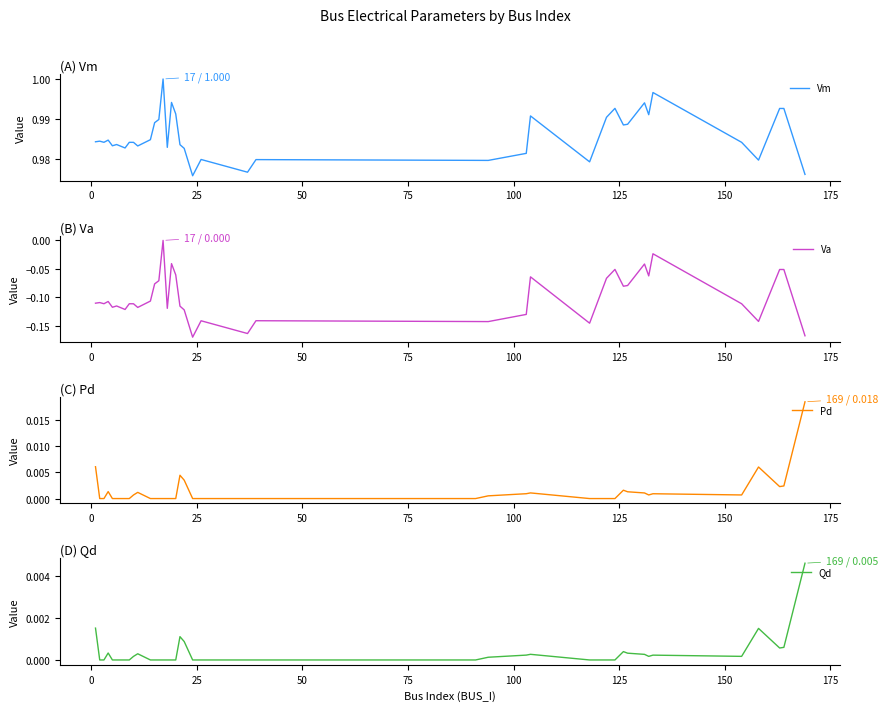

Is the value of Qd at 150 greater than the value of Vm at 11?

No